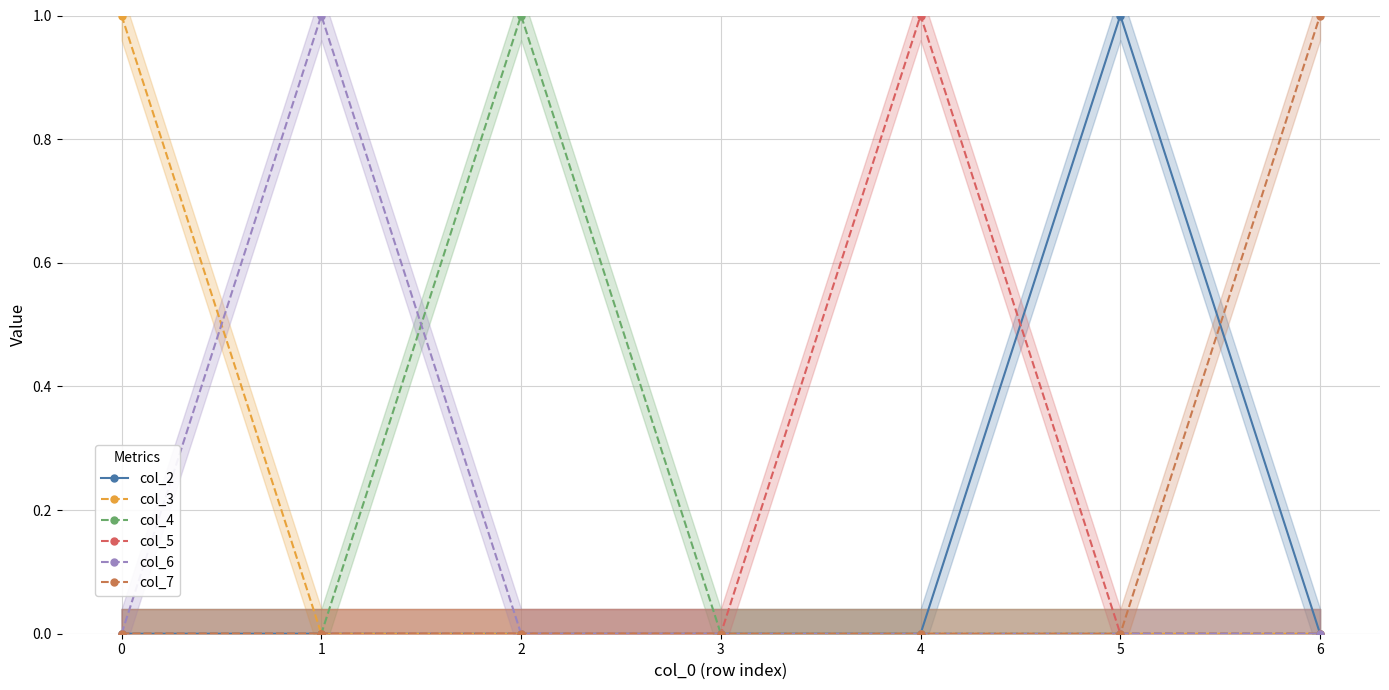

List the series in order of their peak value, highest first.

col_2, col_3, col_4, col_5, col_6, col_7